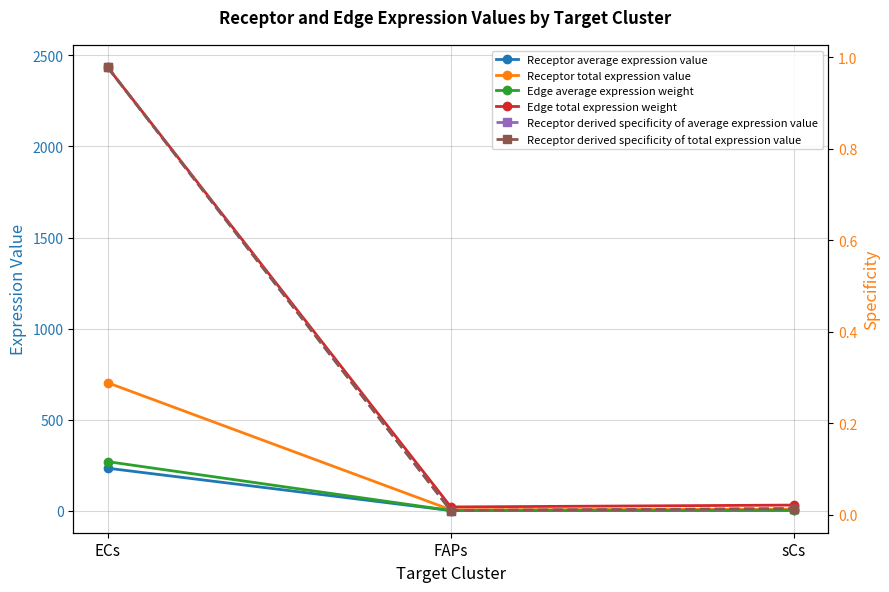

How many lines are shown in the chart?

6